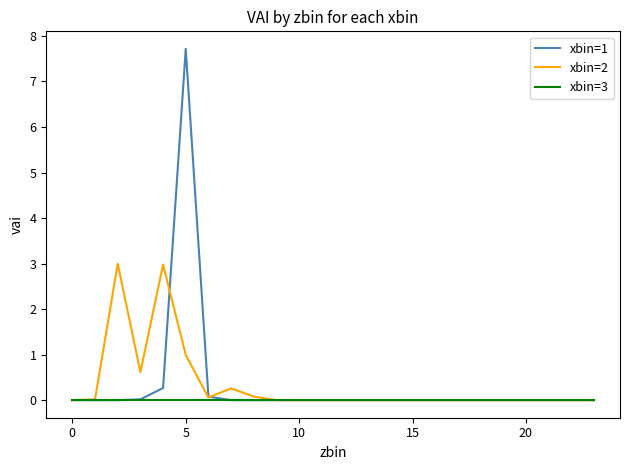

List the series in order of their peak value, highest first.

xbin=1, xbin=2, xbin=3